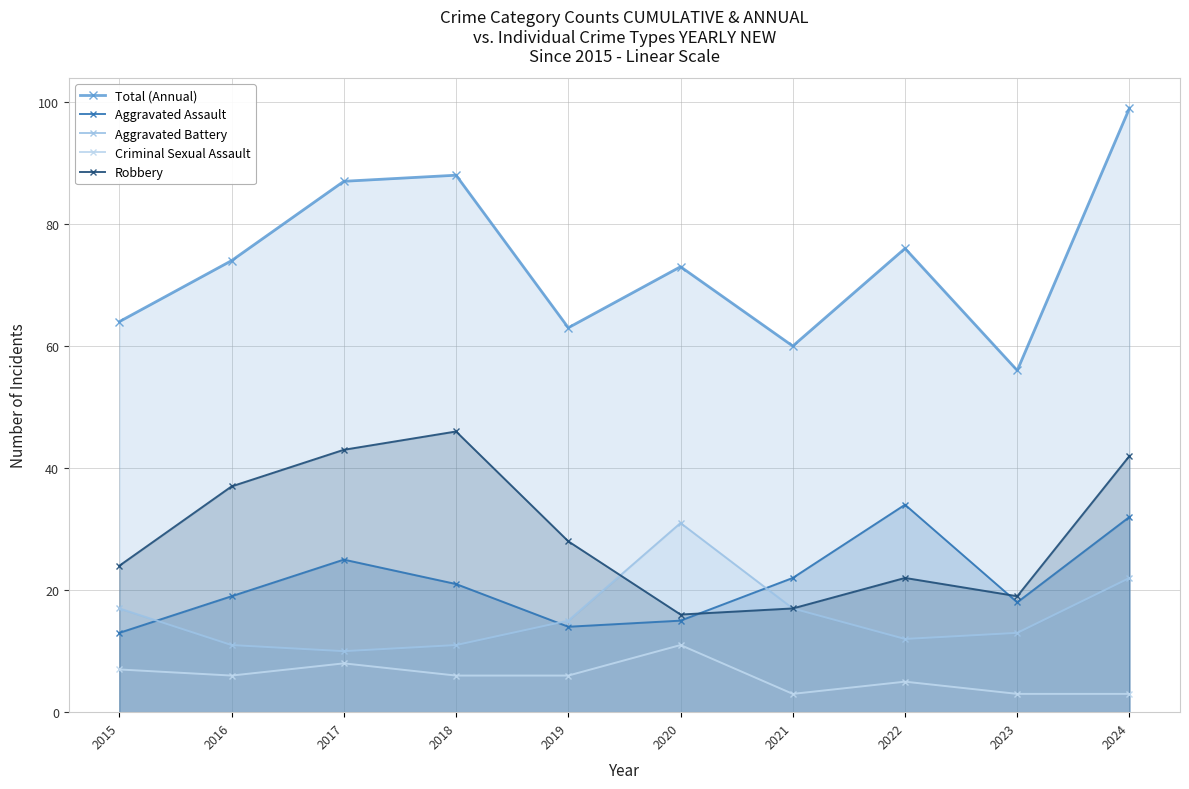

True or false: Robbery has more than 0 points higher than both neighbors.

True